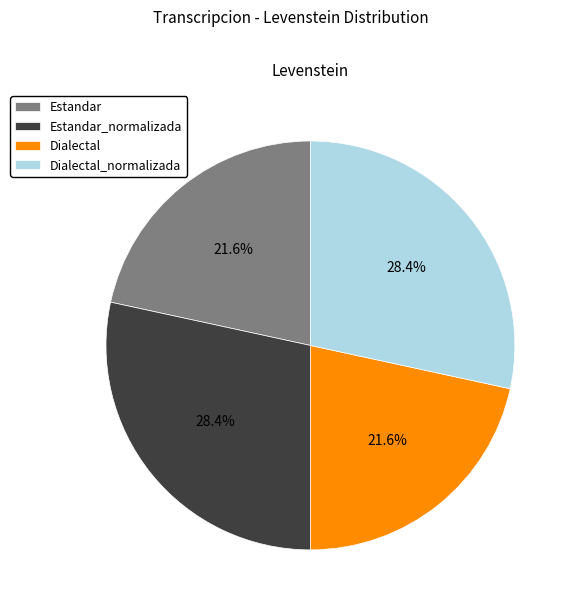

How many slices are in this pie chart?

4